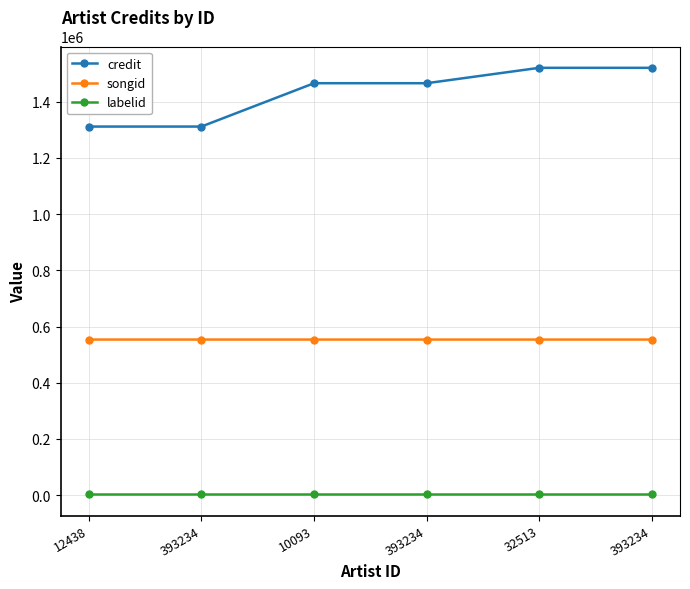

Does the chart have visible grid lines?

Yes